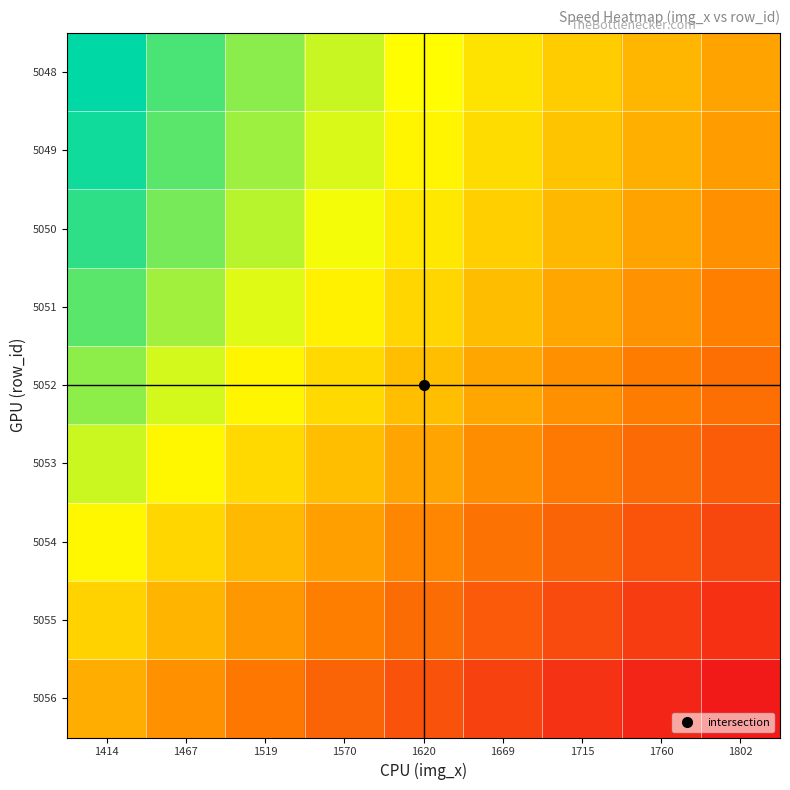

Reading right to left, what are all the values shown in this chart?

5048: 1802=37.1	1760=38.0	1715=39.0	1669=40.1	1620=41.3	1570=42.6	1519=44.0	1467=45.6	1414=47.3
5049: 1802=36.8	1760=37.7	1715=38.6	1669=39.7	1620=40.9	1570=42.2	1519=43.6	1467=45.2	1414=46.9
5050: 1802=36.2	1760=37.1	1715=38.1	1669=39.1	1620=40.3	1570=41.6	1519=43.0	1467=44.5	1414=46.2
5051: 1802=35.5	1760=36.3	1715=37.3	1669=38.3	1620=39.4	1570=40.7	1519=42.1	1467=43.6	1414=45.2
5052: 1802=34.5	1760=35.3	1715=36.2	1669=37.2	1620=38.4	1570=39.6	1519=40.9	1467=42.4	1414=43.9
5053: 1802=33.4	1760=34.2	1715=35.1	1669=36.0	1620=37.1	1570=38.3	1519=39.6	1467=41.0	1414=42.5
5054: 1802=32.1	1760=32.9	1715=33.8	1669=34.7	1620=35.7	1570=36.9	1519=38.1	1467=39.5	1414=41.0
5055: 1802=30.8	1760=31.6	1715=32.4	1669=33.3	1620=34.3	1570=35.4	1519=36.6	1467=37.9	1414=39.3
5056: 1802=29.5	1760=30.2	1715=31.0	1669=31.8	1620=32.8	1570=33.8	1519=35.0	1467=36.2	1414=37.5